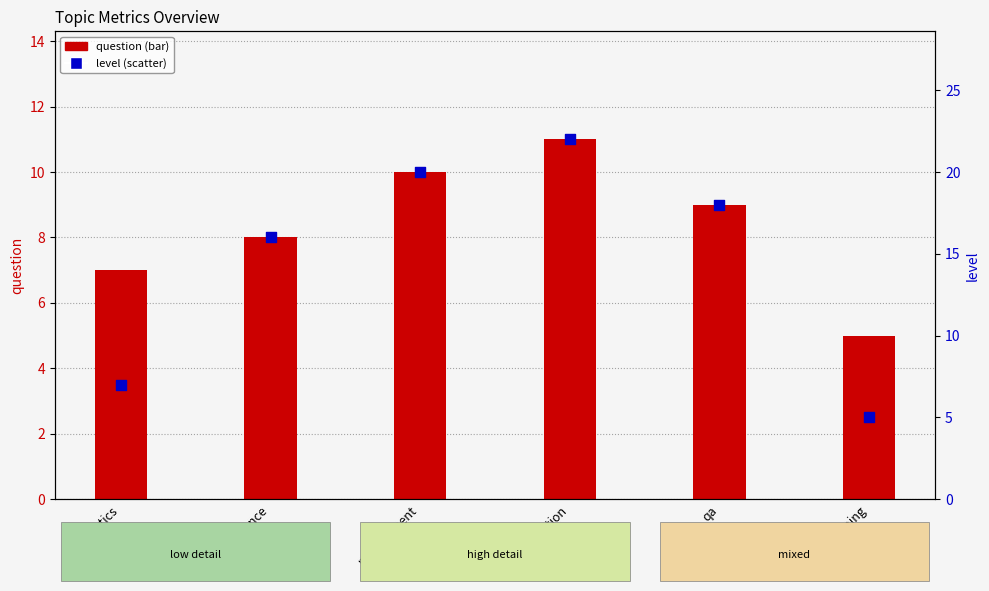

Which series has the largest total across all categories?

level